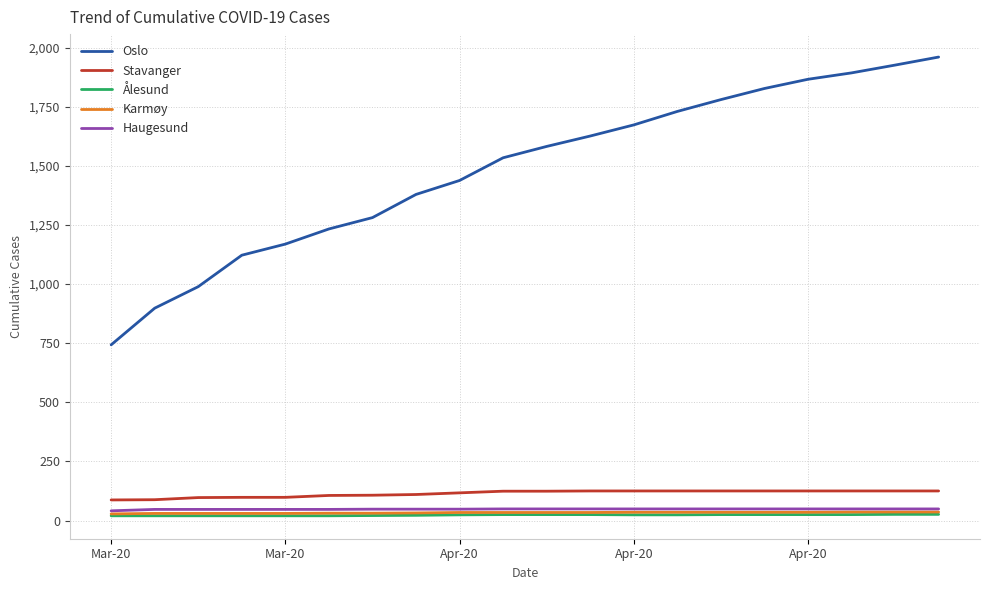

What is the minimum value shown in the chart?

20